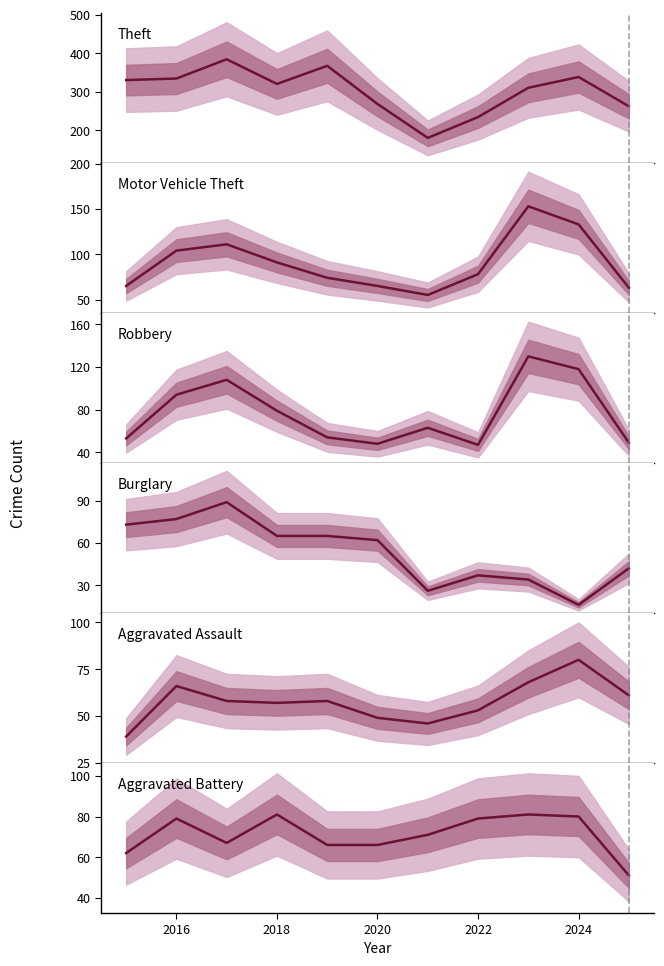

List the series in order of their peak value, lowest first.

Aggravated Assault, Aggravated Battery, Burglary, Robbery, Motor Vehicle Theft, Theft